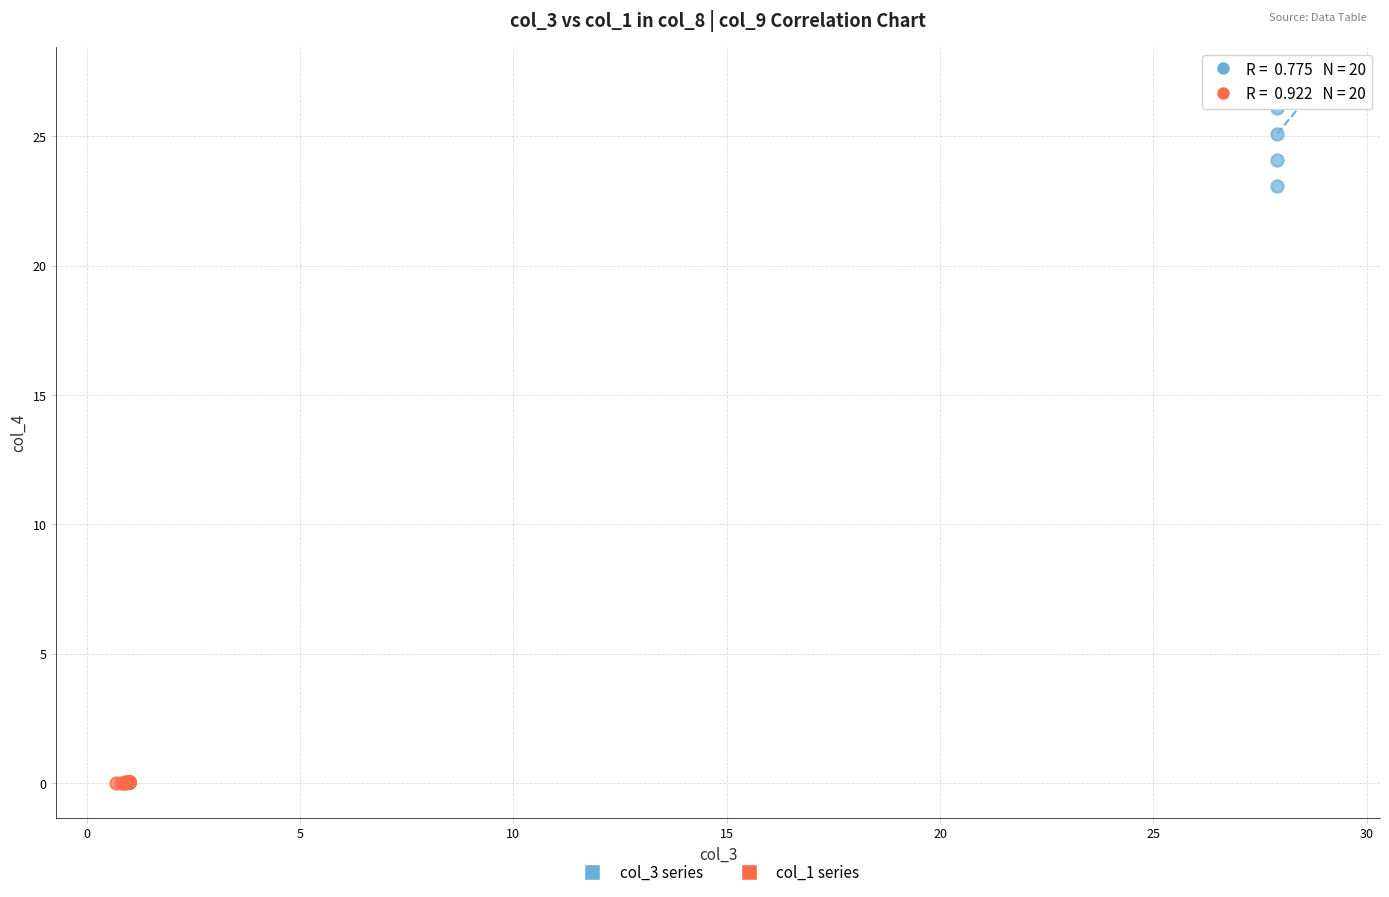

Which series reaches the maximum Y coordinate?

col_3 series